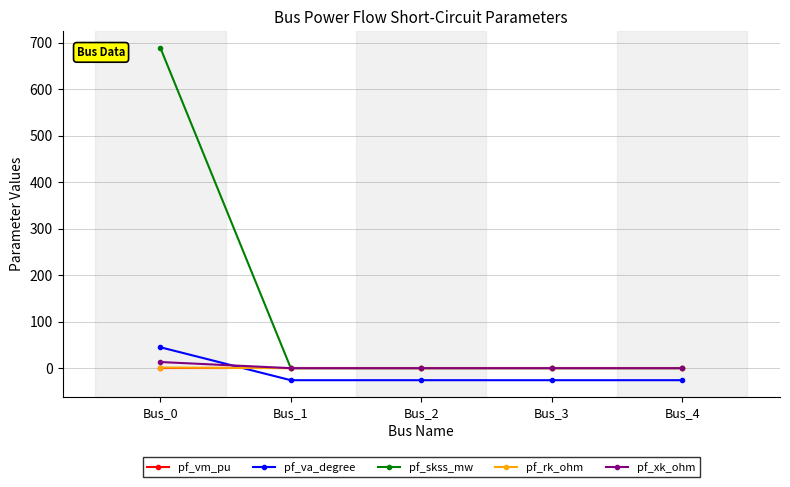

At which category is the sum across all series the highest?

Bus_0